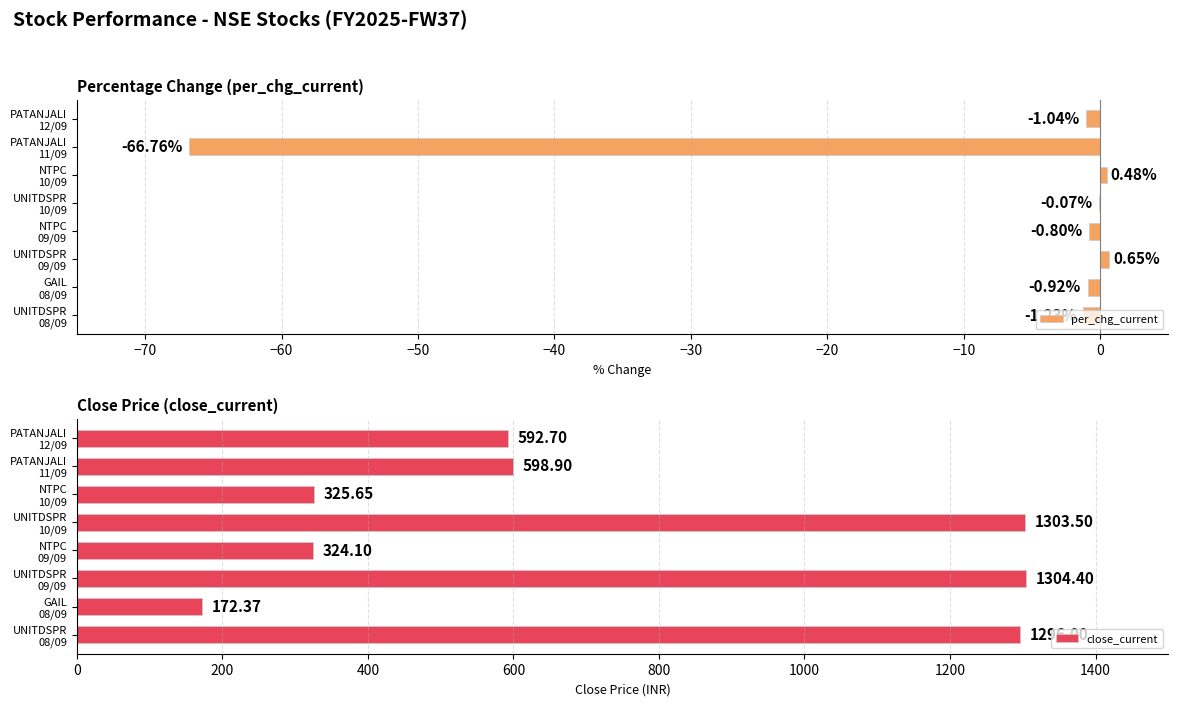

What is the sum of all close_current values?

5917.6